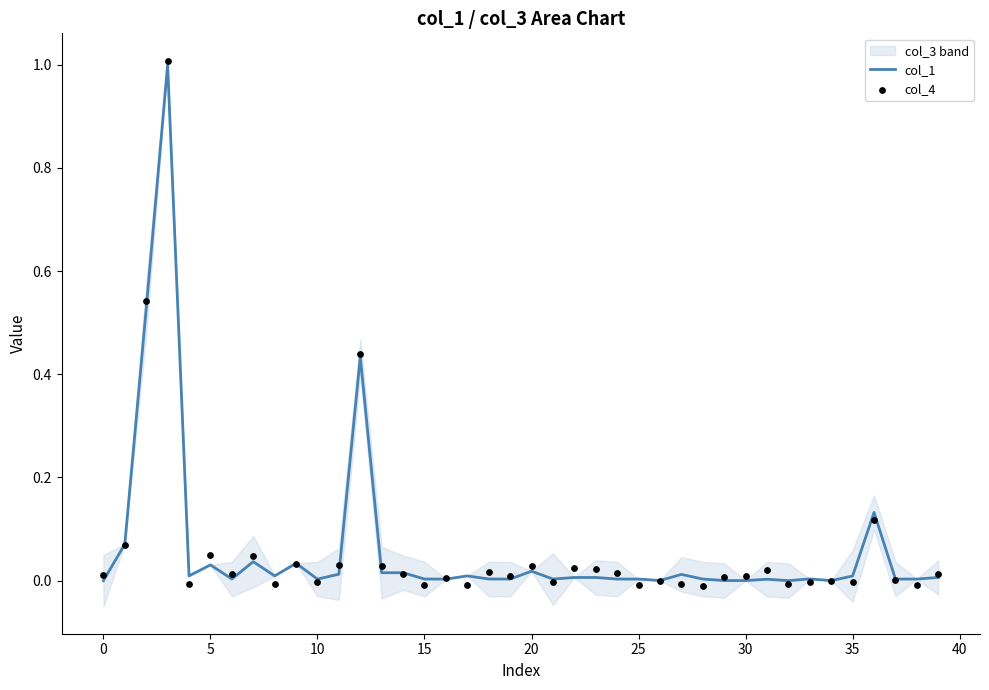

Which series contains the lowest Y value?

col_4